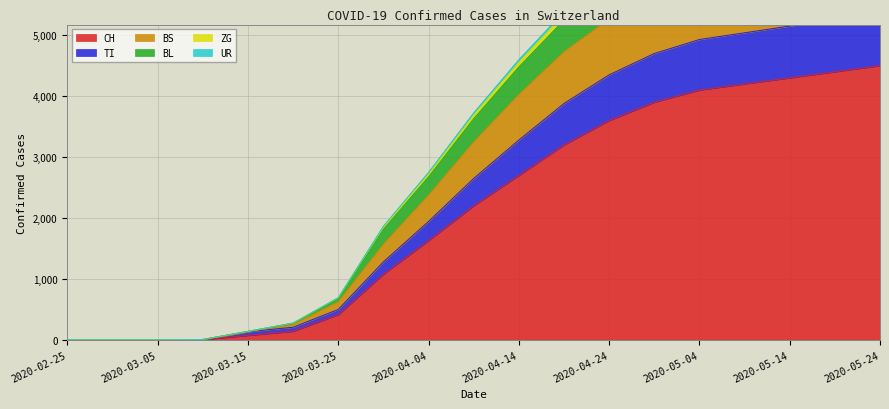

What are all the series names shown in the legend?

CH, TI, BS, BL, ZG, UR